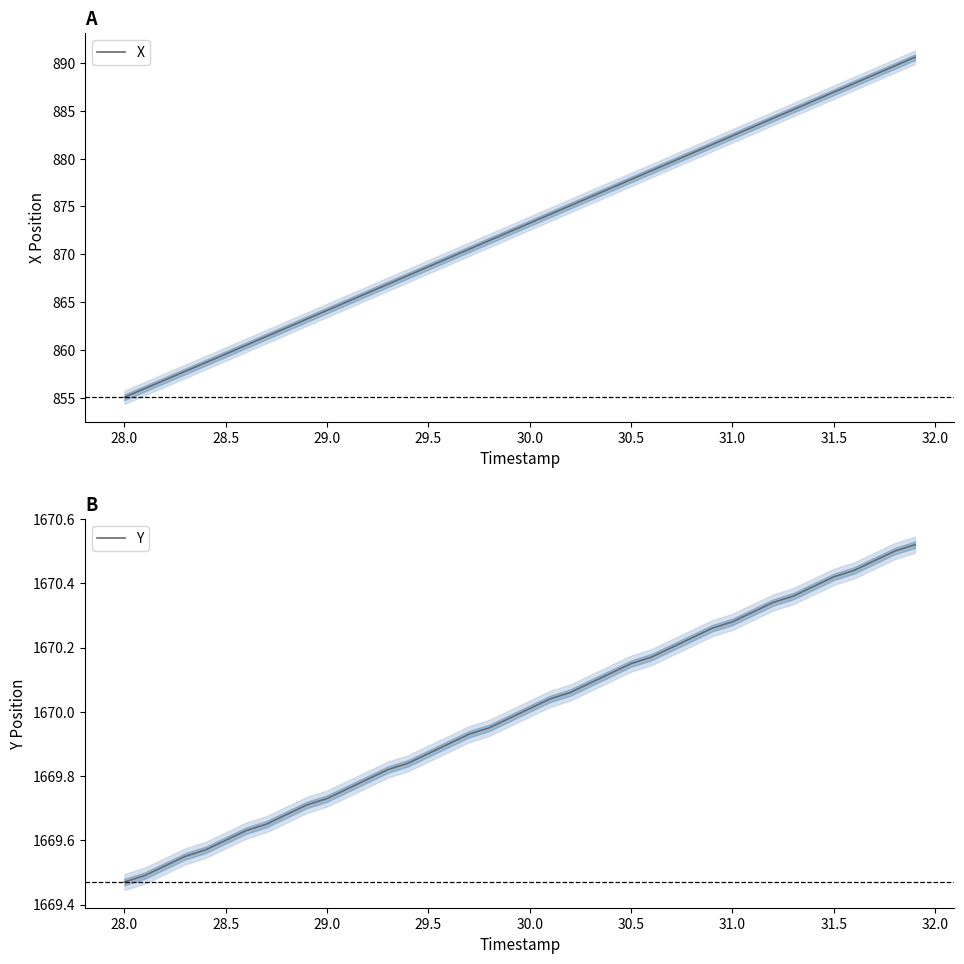

What is the difference between the maximum and minimum values in the X series?

35.5